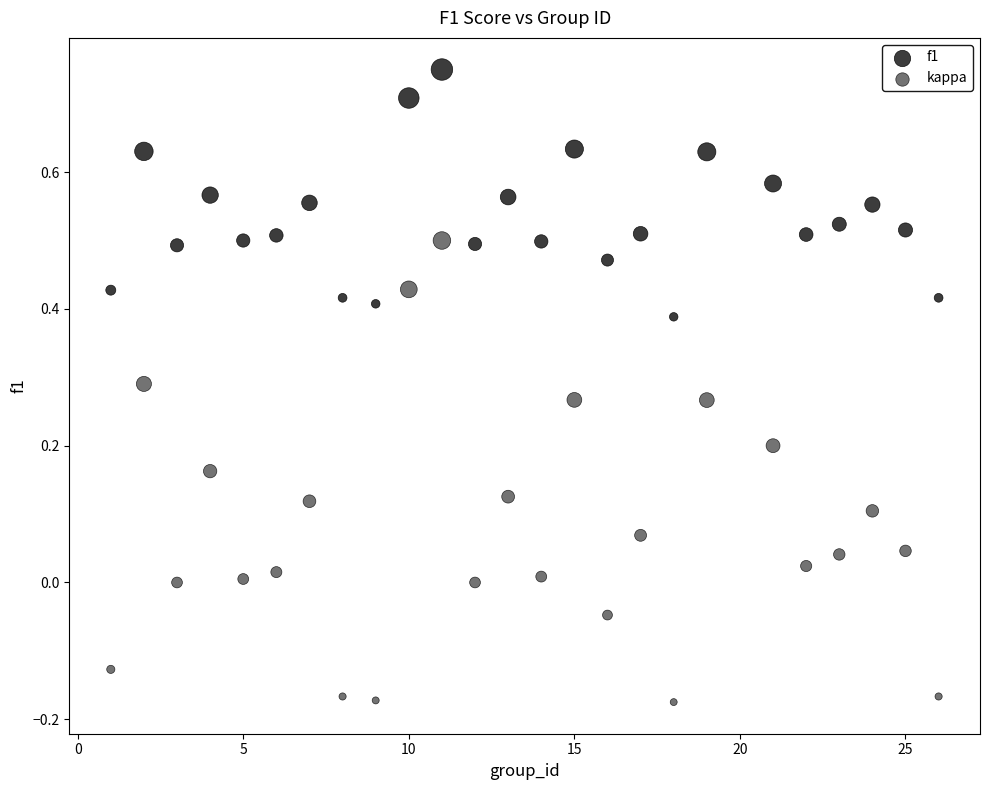

Which series has the widest spread of Y values?

kappa